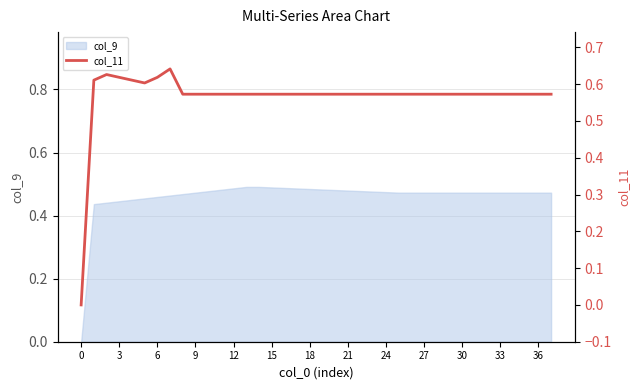

True or false: col_9 has a value of 0.8 at 15.

False